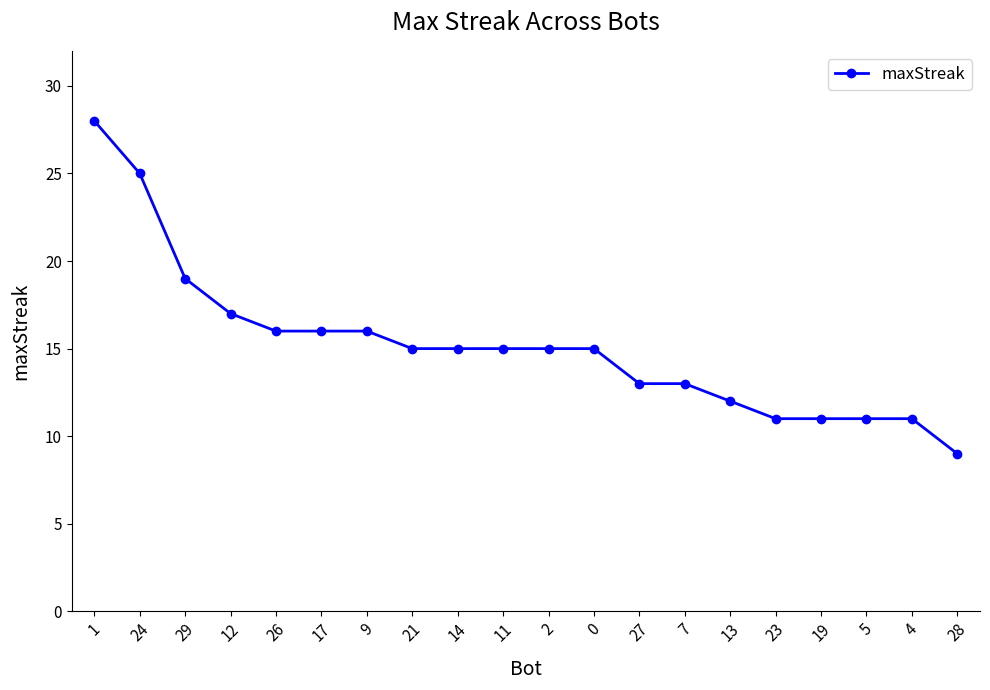

What is the ratio of the value at 2 to the value at 7?

1.2